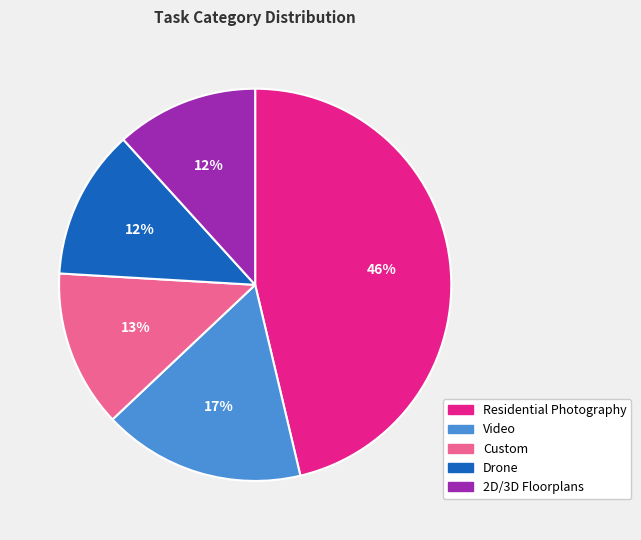

To the nearest percent, what is the combined percentage of 2D/3D Floorplans and Custom?

25%